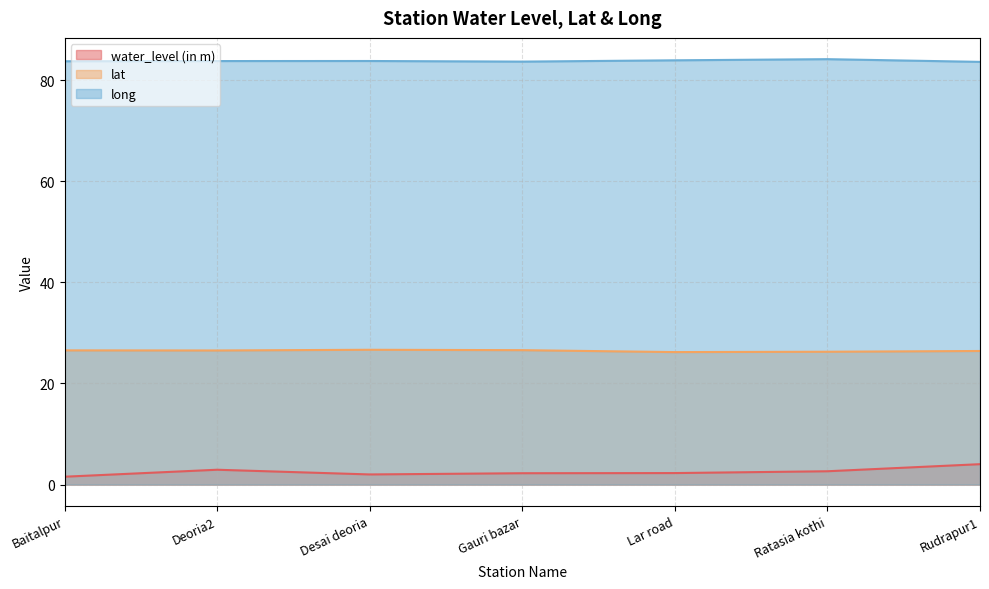

What are all the series names shown in the legend?

water_level (in m), lat, long